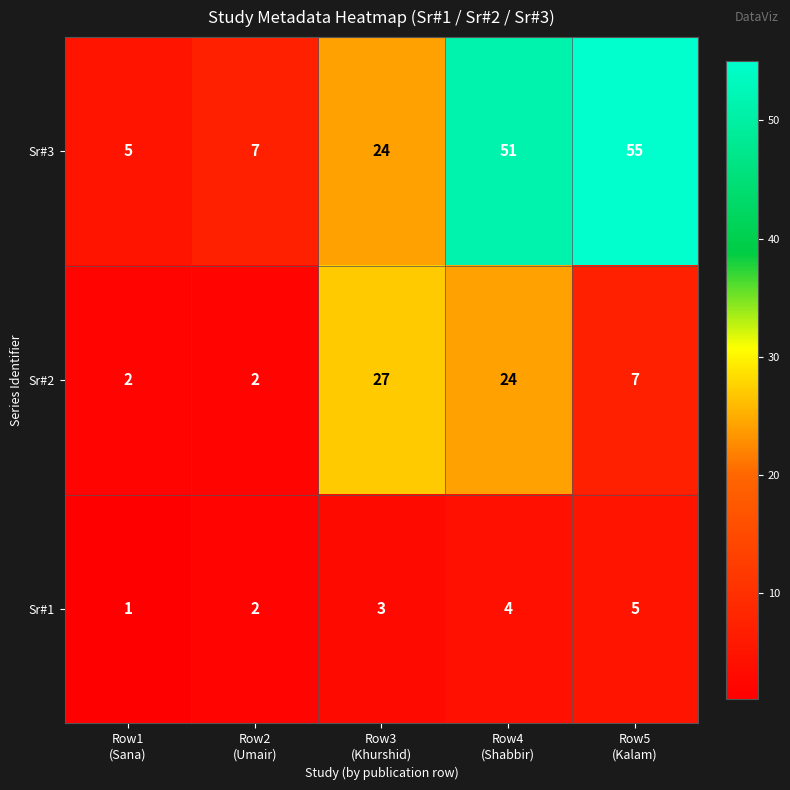

Between Row2
(Umair) and Row3
(Khurshid), which series saw the biggest shift?

Sr#2